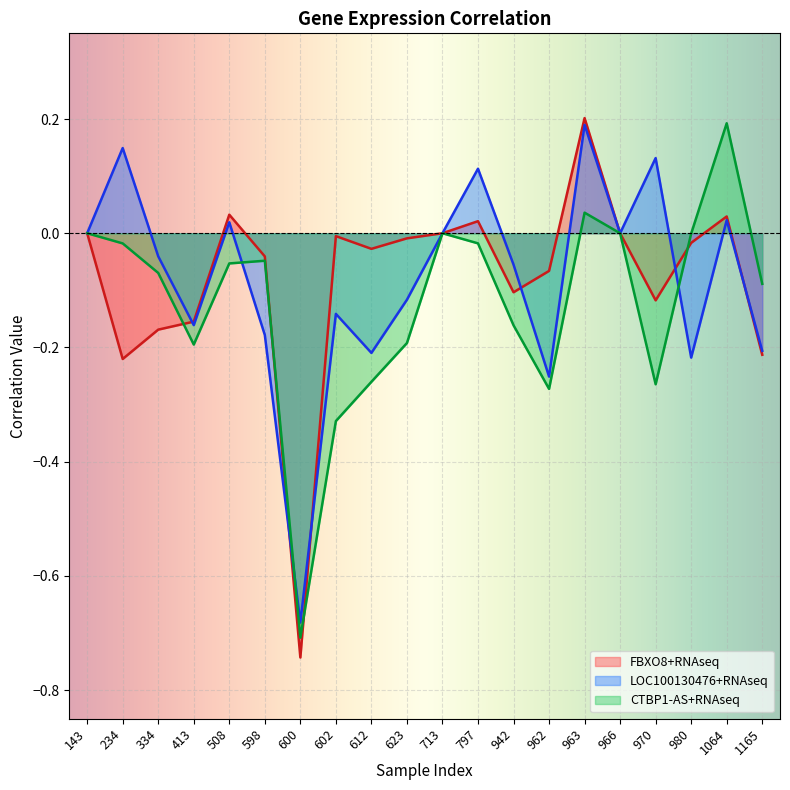

What are all the series names shown in the legend?

FBXO8+RNAseq, LOC100130476+RNAseq, CTBP1-AS+RNAseq